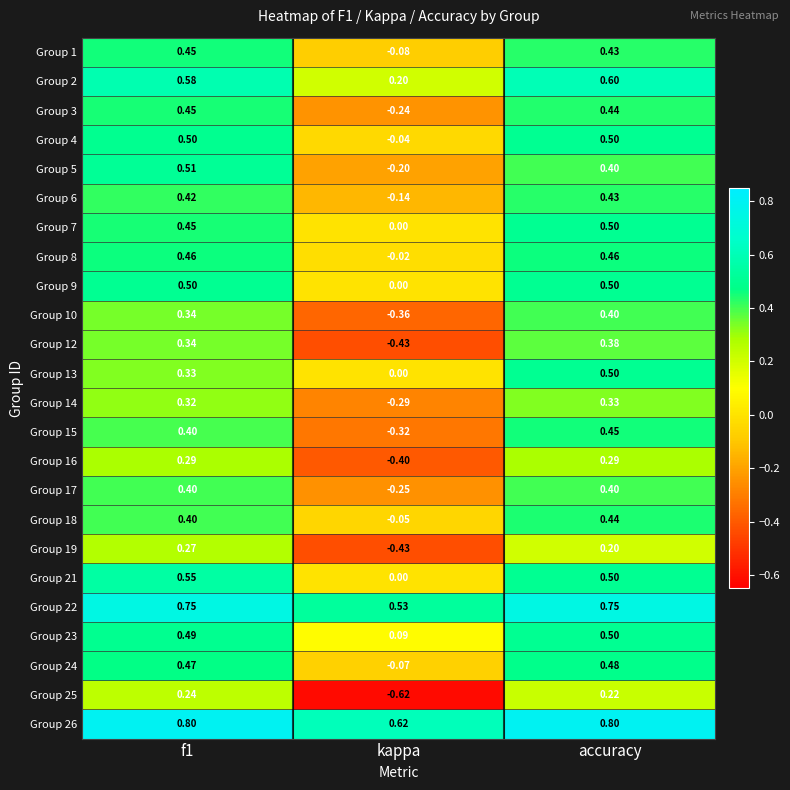

At which label is Group 21 closest to 0?

kappa